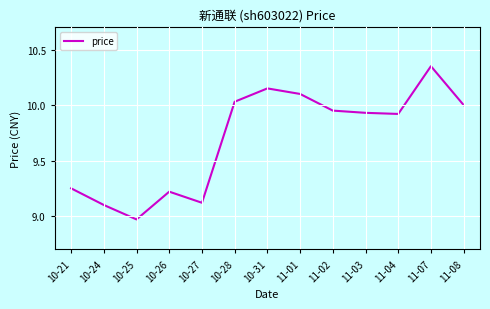

At which label does the data first exceed 9?

10-21